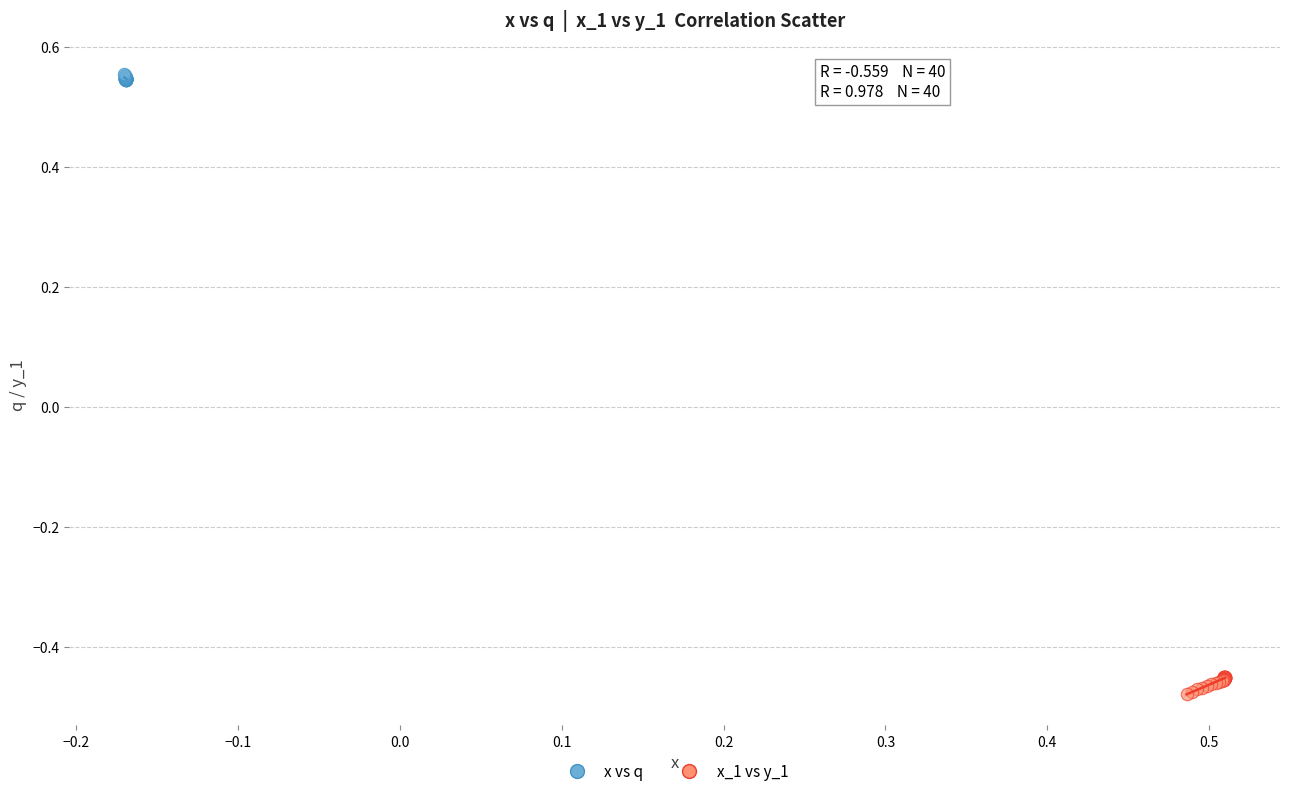

Which series contains the highest Y value?

x vs q